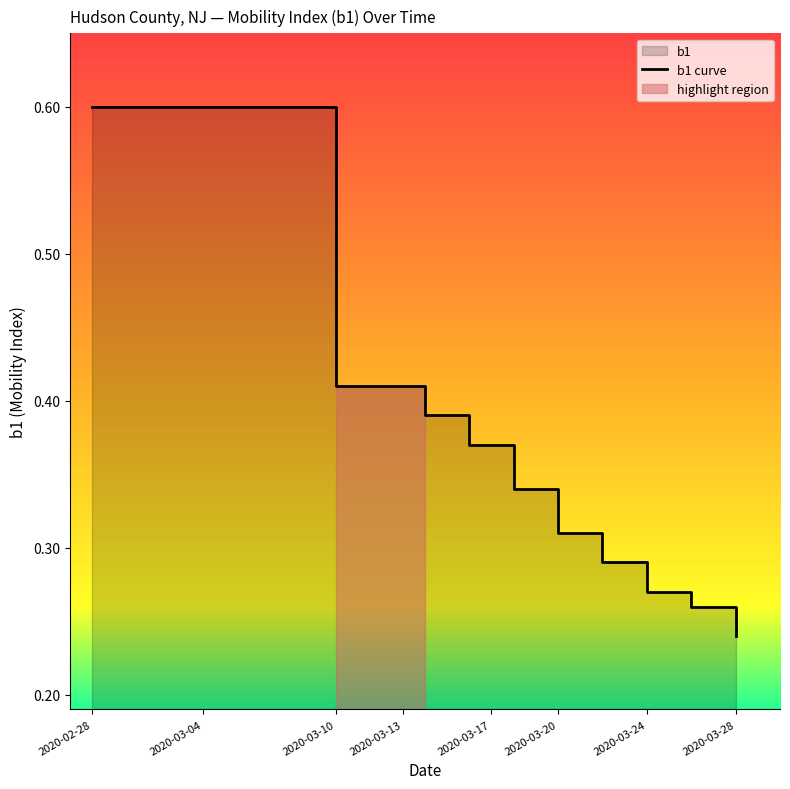

Is it true that the value at 2020-03-17 is 0.1?

False